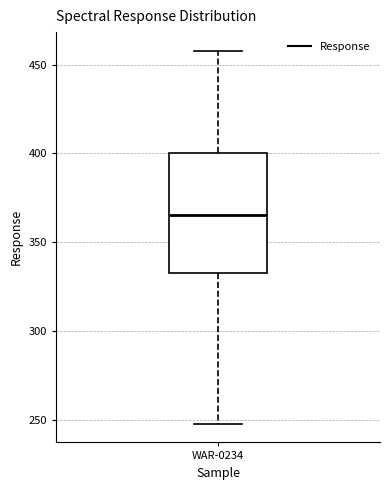

Read this box plot against the y-axis: the position of the median line, the range covered by the box, and the ends of both whiskers. The values are not printed on the chart, so give them approximately, as read against the axis.

median 365, box 335 to 400, whiskers 250 to 460